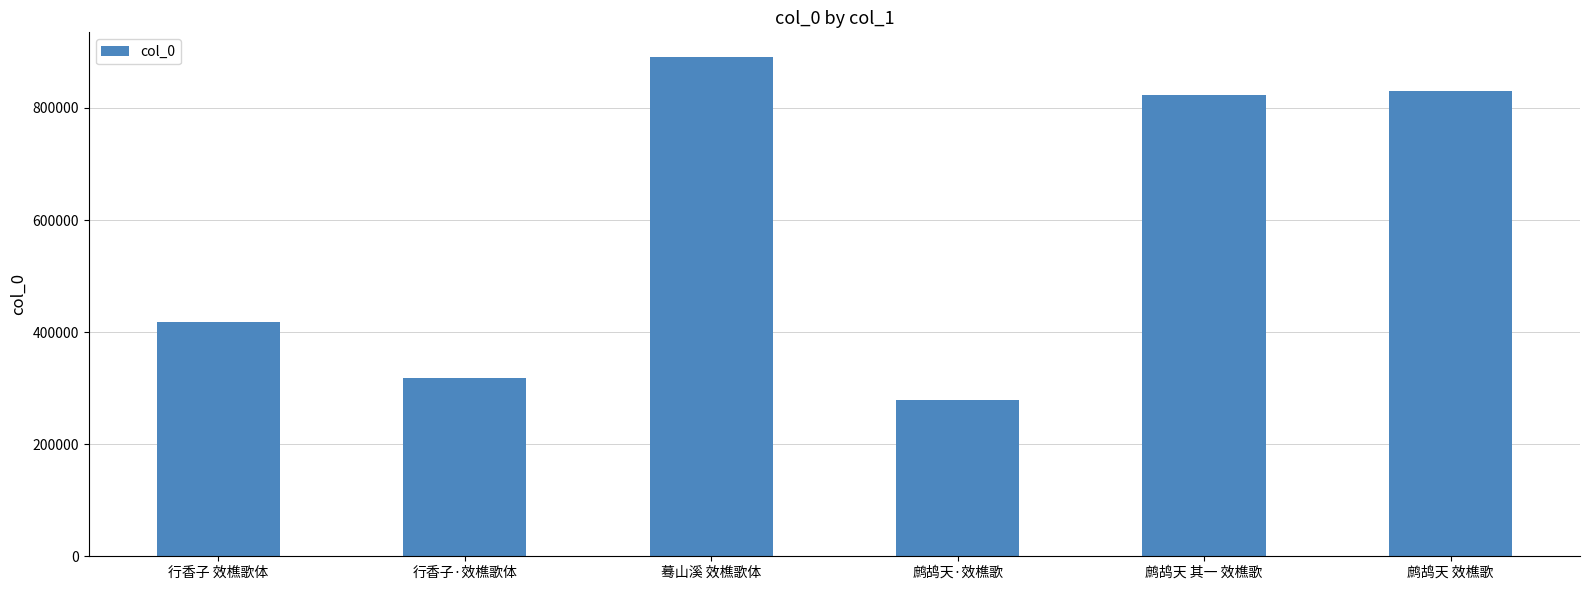

How many distinct data groups are displayed?

1